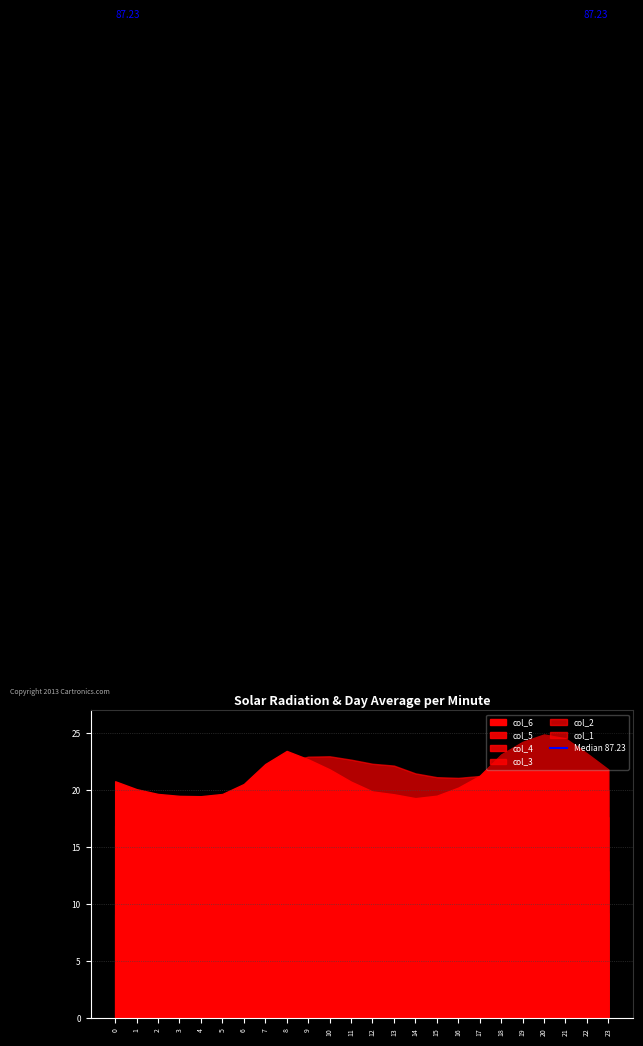

Reading left to right, what are all the values shown in this chart?

col_1: 18.4	17.2	16.4	16.1	16.0	16.4	18.0	20.7	22.5	22.9	23.0	22.7	22.3	22.2	21.5	21.1	21.1	21.2	22.0	23.4	24.2	23.8	22.0	20.0
col_2: 12.3	11.8	11.6	11.5	11.4	11.6	12.1	13.2	13.9	14.8	15.4	15.8	16.0	16.0	15.6	15.2	14.7	14.2	13.7	14.2	14.5	14.4	13.7	12.9
col_3: 4.6	4.4	4.3	4.3	4.2	4.3	4.6	5.0	5.4	5.6	5.8	5.9	6.0	6.0	5.8	5.7	5.5	5.4	5.3	5.5	5.6	5.6	5.3	4.9
col_4: 9.1	9.1	9.0	9.0	9.0	9.0	9.1	9.2	9.3	9.2	9.3	9.6	9.9	10.0	9.9	9.6	9.3	9.1	9.3	9.4	9.4	9.4	9.3	9.2
col_5: 16.9	16.4	16.1	16.0	16.0	16.1	16.7	18.0	18.8	18.5	18.0	17.4	16.9	16.8	16.5	16.6	16.9	17.5	18.6	19.4	19.8	19.6	18.6	17.6
col_6: 20.8	20.1	19.7	19.5	19.5	19.7	20.5	22.3	23.4	22.7	21.8	20.8	19.9	19.6	19.3	19.5	20.2	21.3	23.1	24.2	24.9	24.5	23.2	21.8